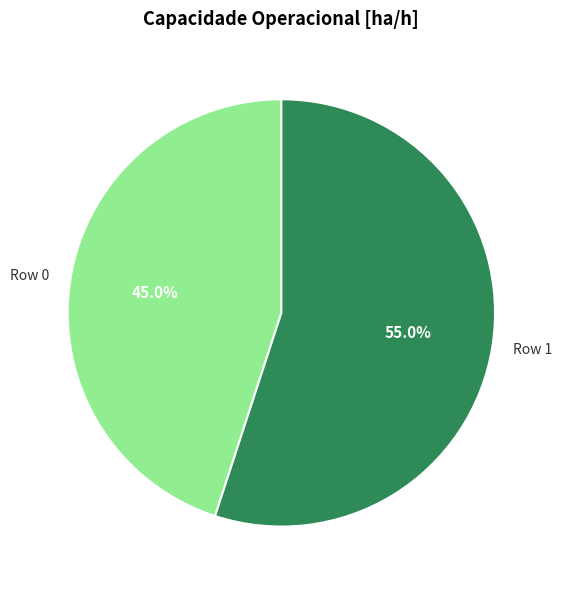

Count the number of slices in the pie.

2